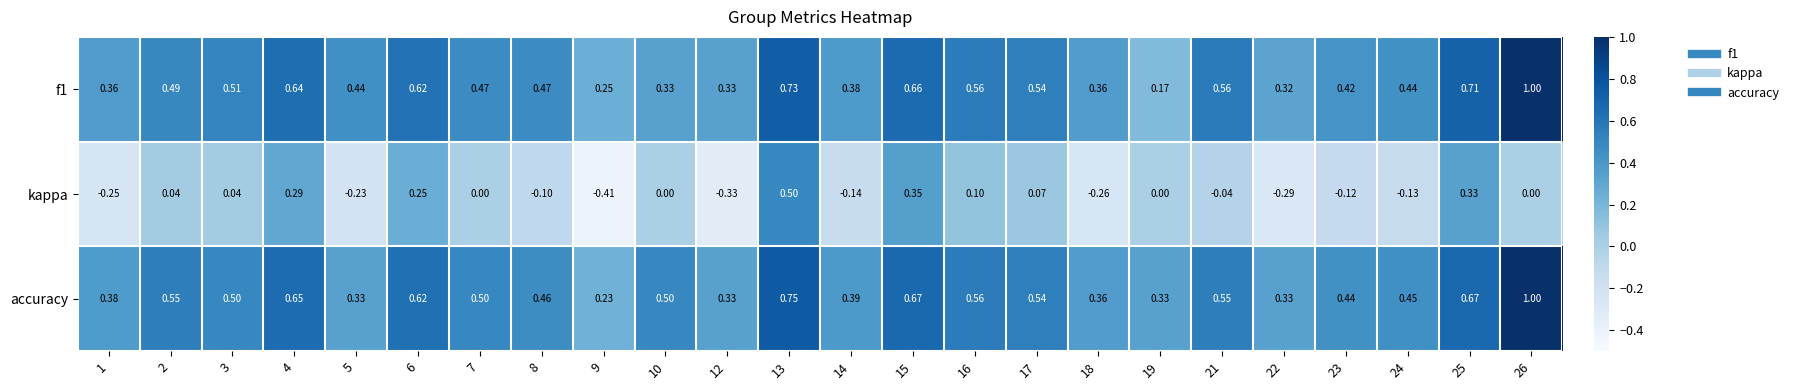

Which series has the widest spread of values?

kappa